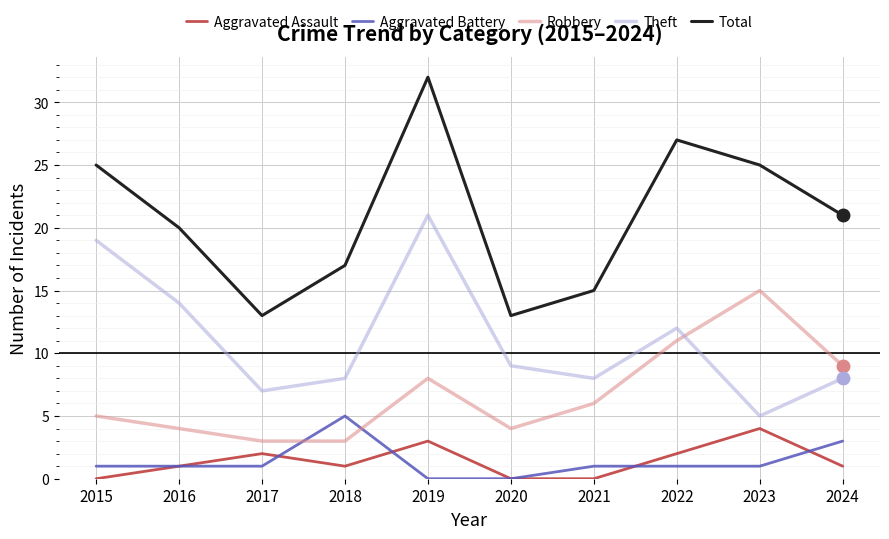

What is the total value across all series at 2024?

42